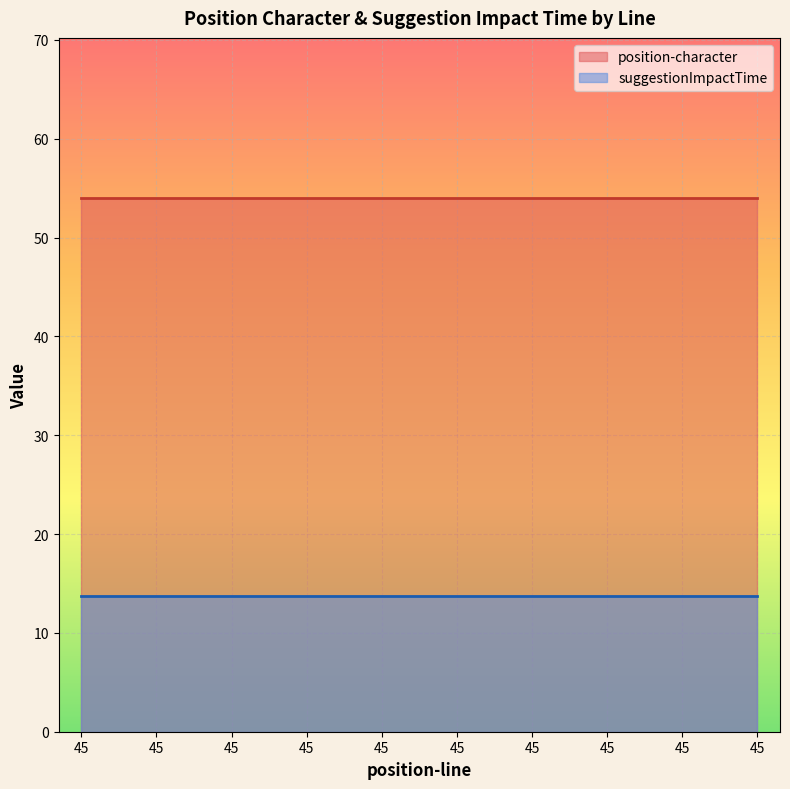

What is the value of the position-character point at the 1st from the left?

54.0